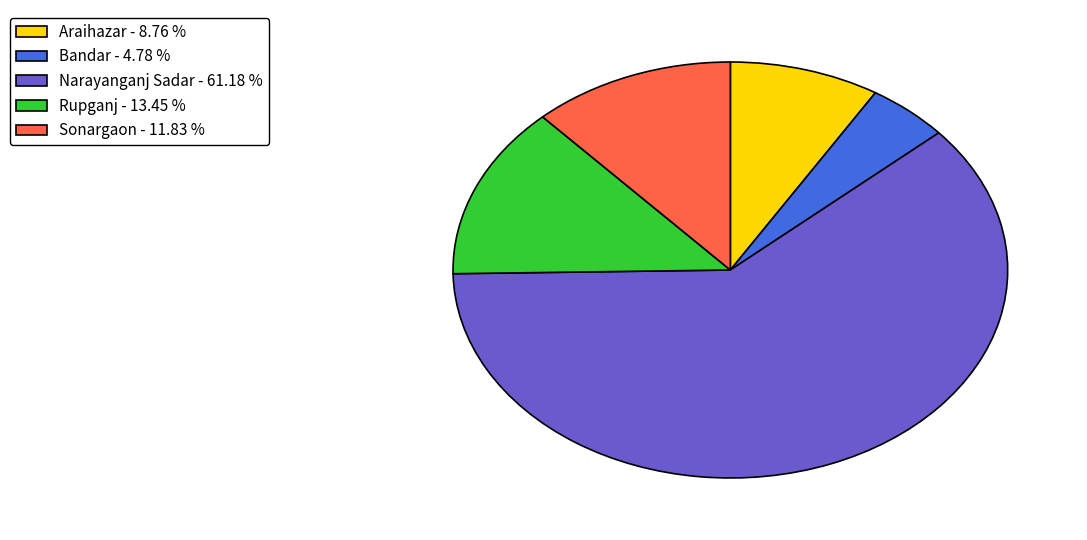

Count the number of slices in the pie.

5